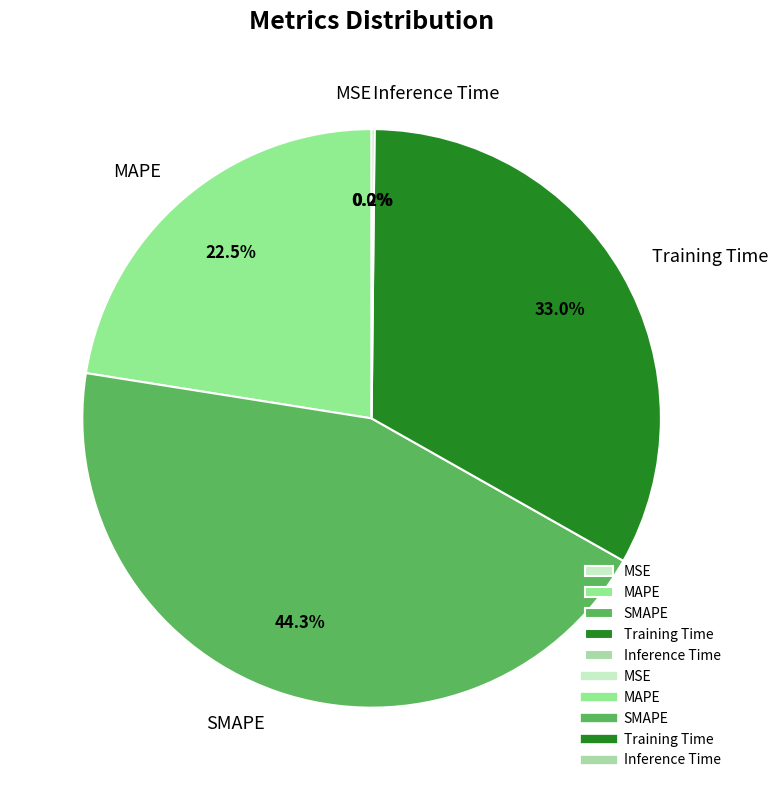

Is the sum of SMAPE and Training Time greater than half?

Yes